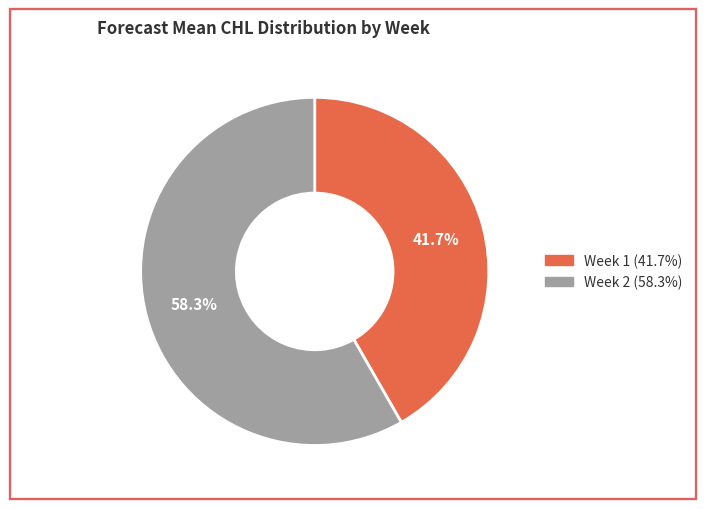

What portion of the pie excludes Week 1?

58.3%